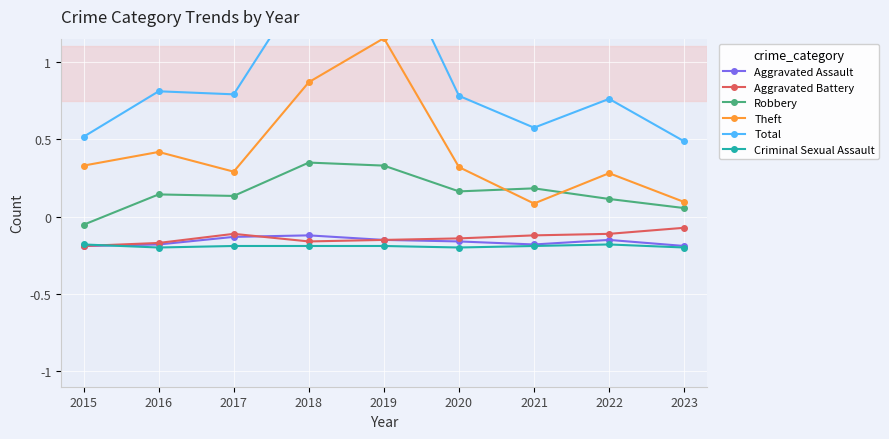

What is the value of the Aggravated Assault point at the 5th from the left?

-0.2